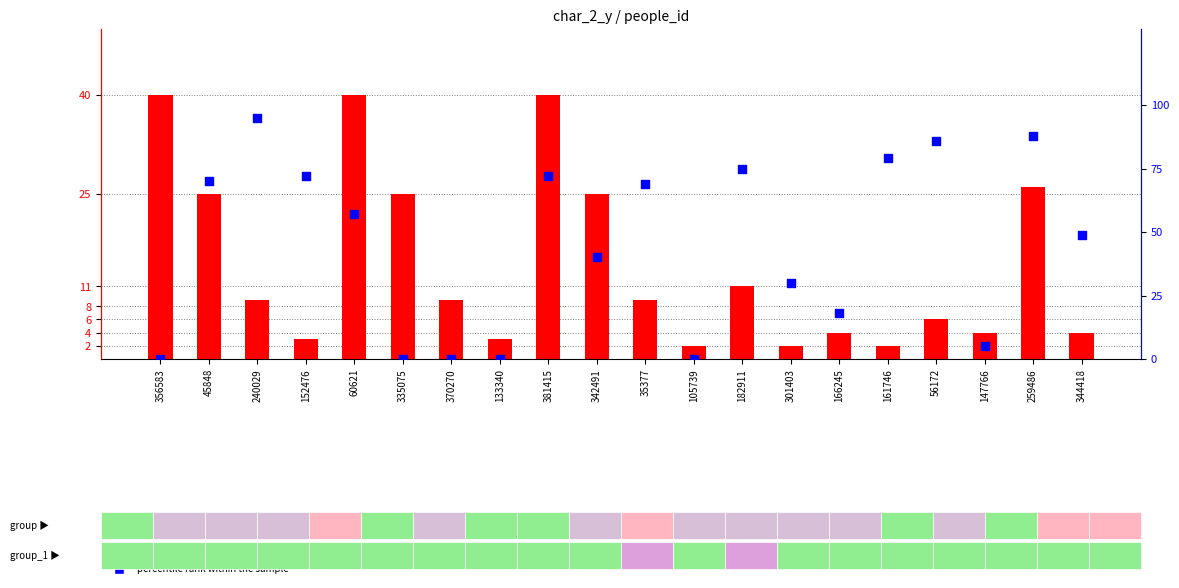

Which series contains the lowest Y value?

percentile rank within the sample